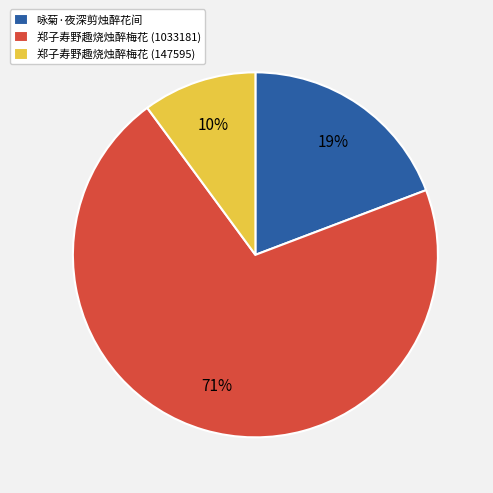

Combined, do 咏菊·夜深剪烛醉花间 and 郑子寿野趣烧烛醉梅花 (1033181) account for over 50%?

Yes